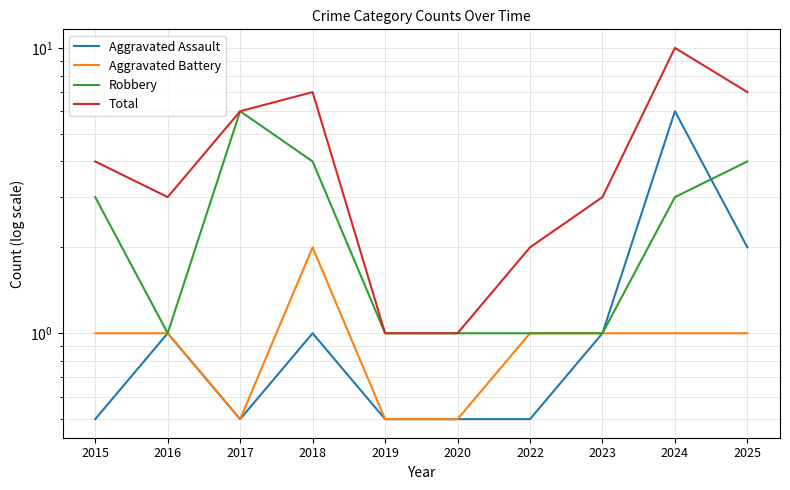

What is the value of the Aggravated Battery point at the 10th from the left?

1.0